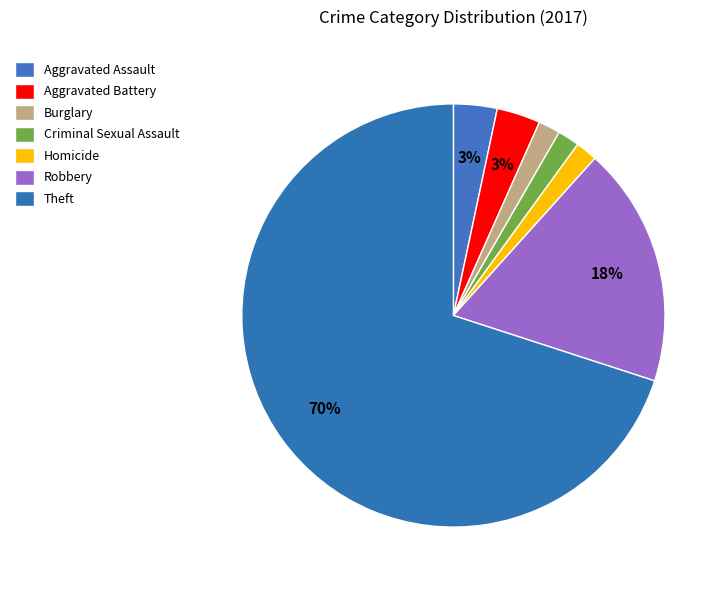

Which slice is the largest?

Theft